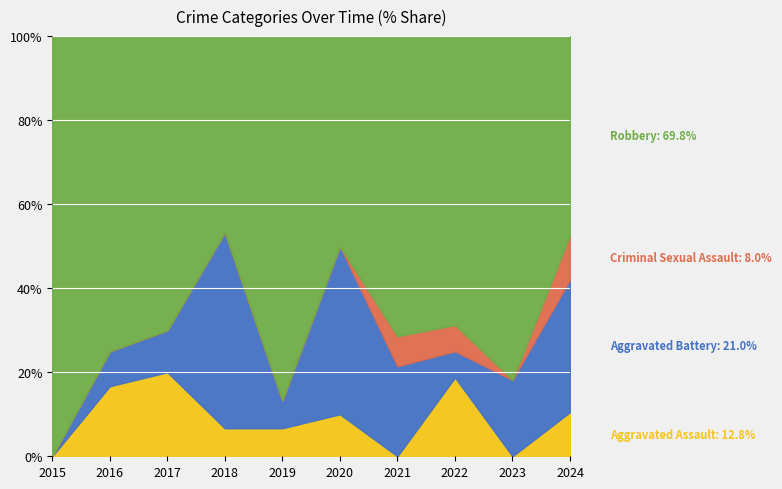

Is the value of Aggravated Assault at 2023 greater than the value of Criminal Sexual Assault at 2024?

No